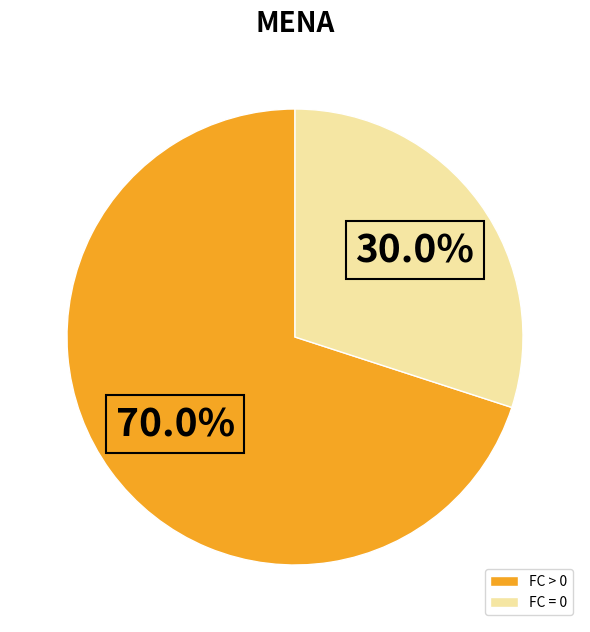

What is the majority slice?

FC > 0